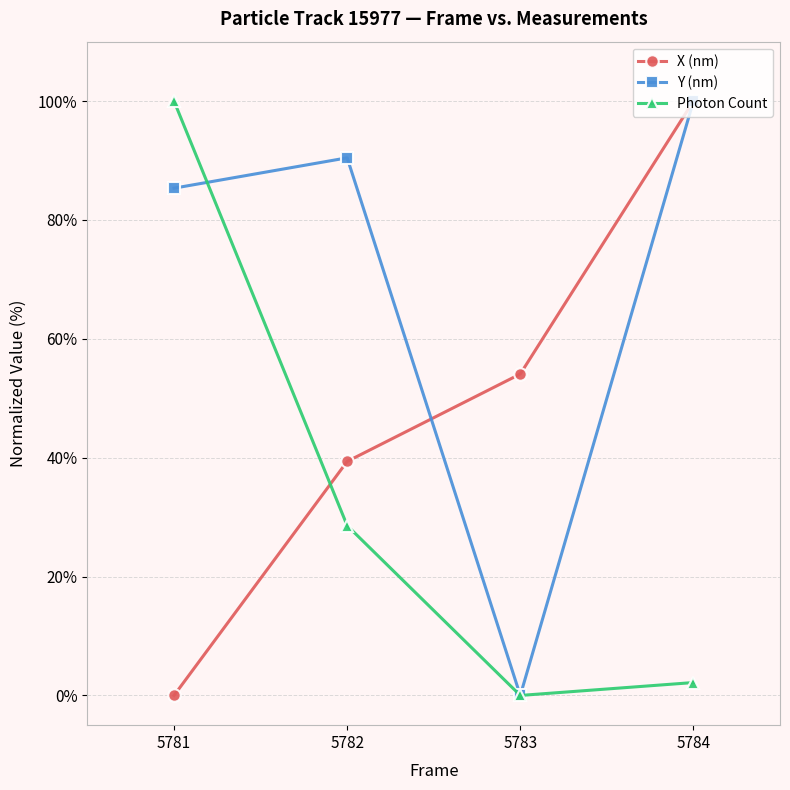

Which series has the largest total across all categories?

Y (nm)